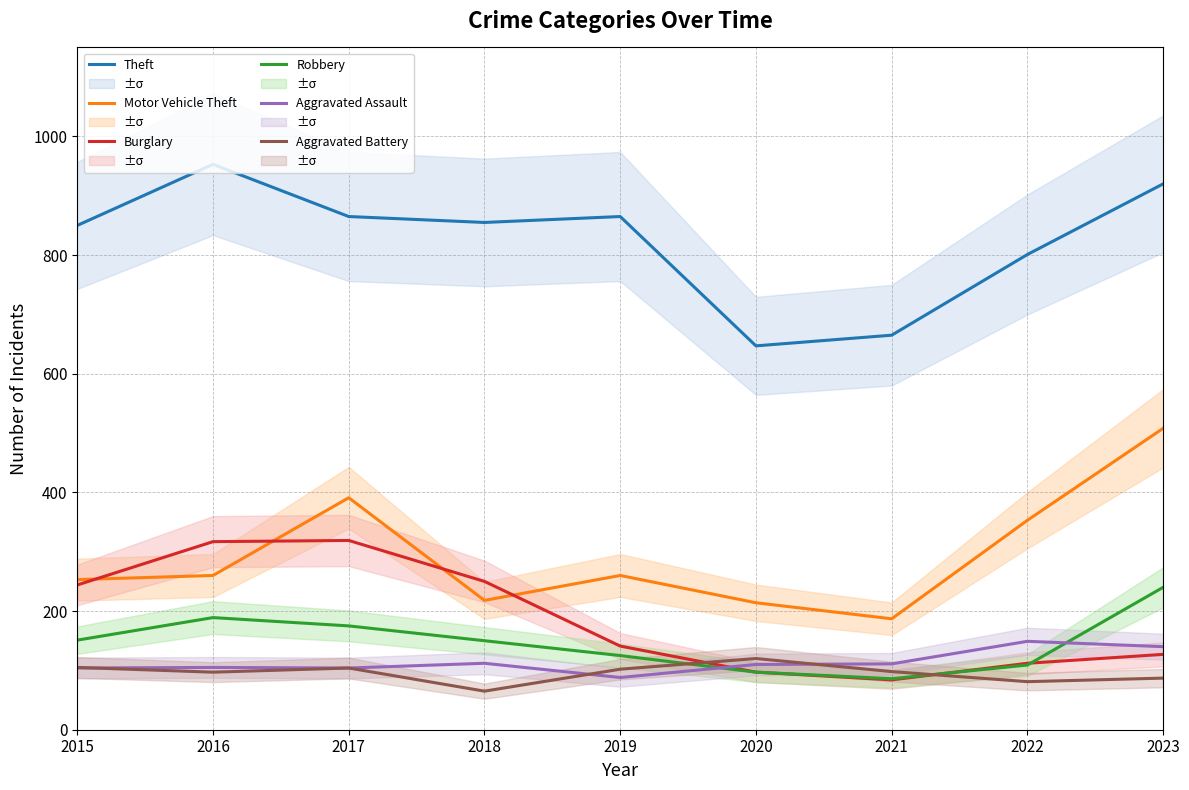

Where do Aggravated Battery and Burglary first cross each other?

2019 and 2020